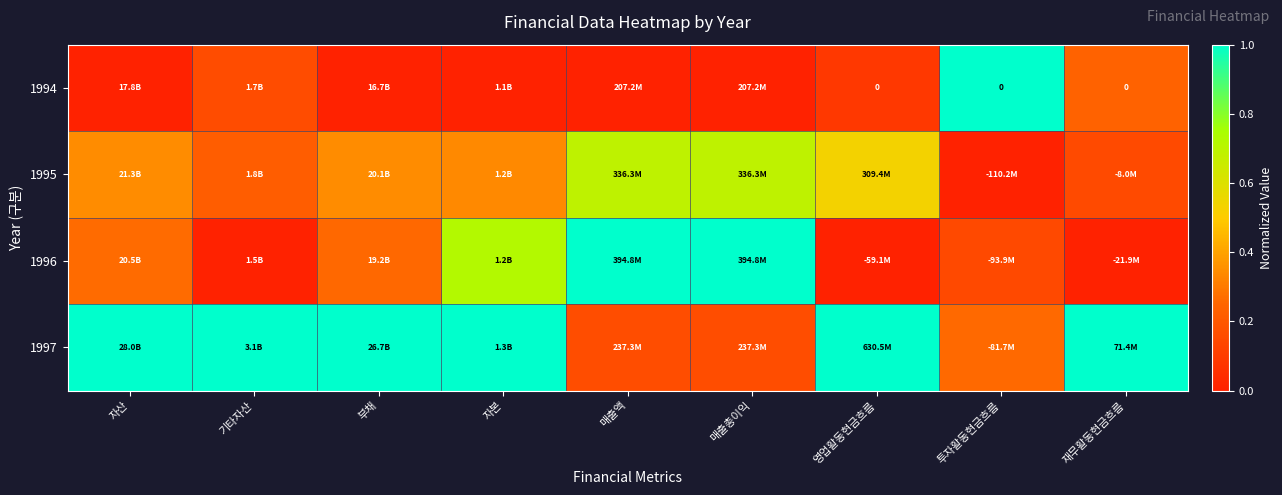

What value does the 1997 series have at 자본?

1.0